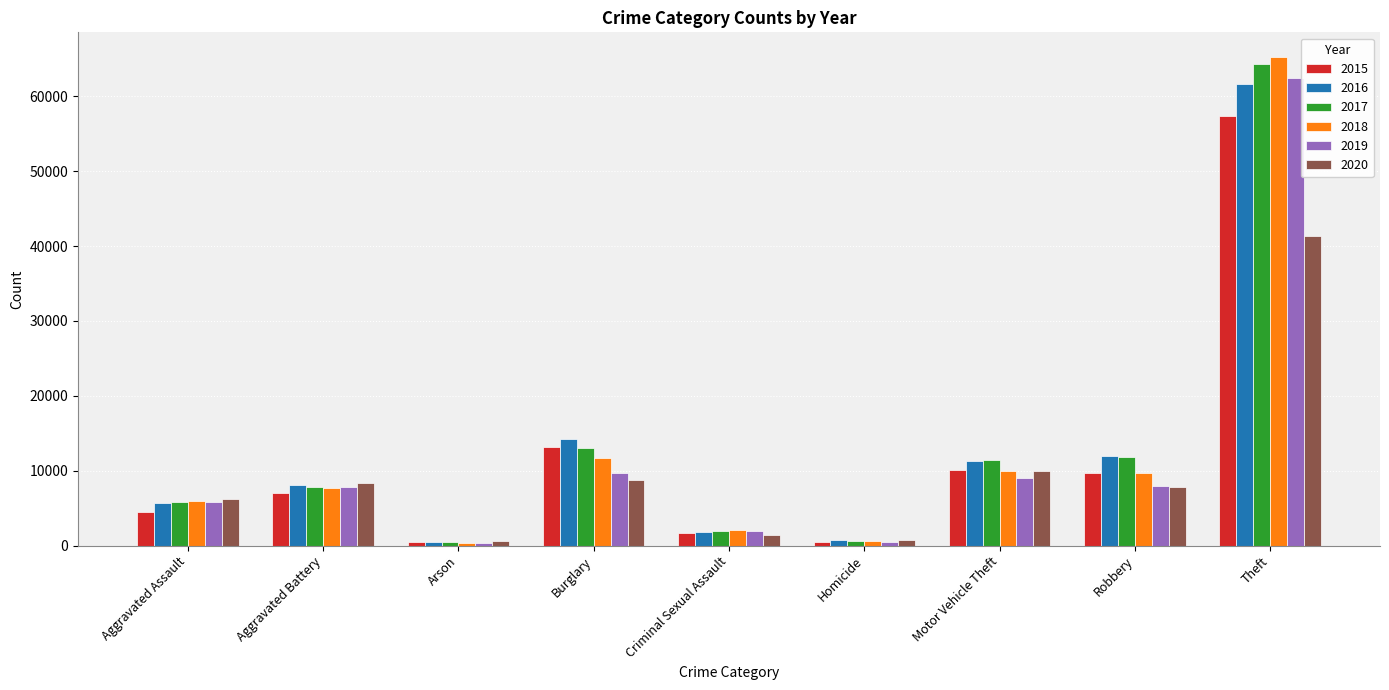

Are the bars grouped side by side (vs. stacked)?

Yes